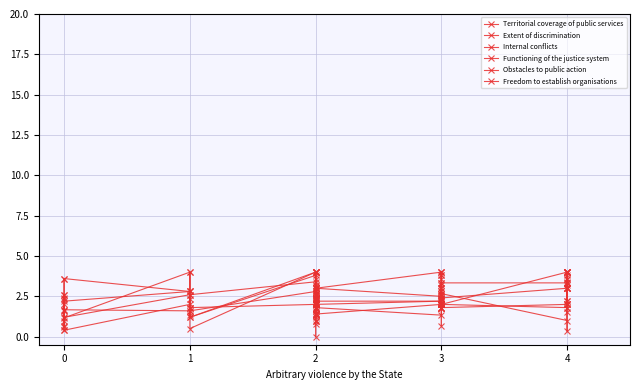

Reading left to right, extract all data points from this chart.

Territorial coverage of public services: 1.7	2.3	1.2	4.0	2.3	0.5	4.0	1.3	4.0	2.0	2.3	2.7	1.3	2.2	3.2	2.5	1.0	3.0	2.5	2.7	3.8	2.3	0.7	2.3	2.7	1.0	4.0	1.5	0.3	3.0
Extent of discrimination: 1.6	2.0	2.2	2.8	1.8	2.6	3.4	1.4	2.4	2.6	2.4	1.8	2.0	2.0	1.6	2.3	2.0	2.2	2.2	2.0	2.8	1.8	2.0	2.4	2.0	1.8	3.0	1.8	2.0	3.8
Internal conflicts: 0.7	1.0	1.7	1.6	1.3	1.8	2.0	1.0	3.0	2.2	1.8	3.0	2.7	2.4	3.6	2.4	2.3	1.8	1.3	2.4	3.2	1.8	3.3	3.0	3.3	3.3	4.0	3.6	3.3	3.2
Functioning of the justice system: 0.4	2.6	1.2	2.6	2.8	1.2	3.8	1.4	2.0	1.4	2.0	2.8	1.8	1.6	2.0	3.0	2.0	2.0	2.2	2.8	3.8	2.0	2.0	2.2	2.4	3.0	3.6	3.4	3.0	3.0
Obstacles to public action: 2.6	2.4	0.4	2.0	1.8	1.6	2.8	0.0	1.8	1.4	2.0	2.0	2.4	1.4	3.2	2.4	1.2	1.4	2.0	2.0	2.6	1.8	2.0	1.8	1.8	2.0	2.2	2.2	2.0	2.0
Freedom to establish organisations: 3.6	0.6	3.6	2.8	4.0	1.2	4.0	4.0	3.0	2.6	2.8	4.0	2.4	2.0	0.8	4.0	1.0	3.0	4.0	3.6	4.0	4.0	2.0	3.0	2.0	4.0	4.0	4.0	4.0	4.0